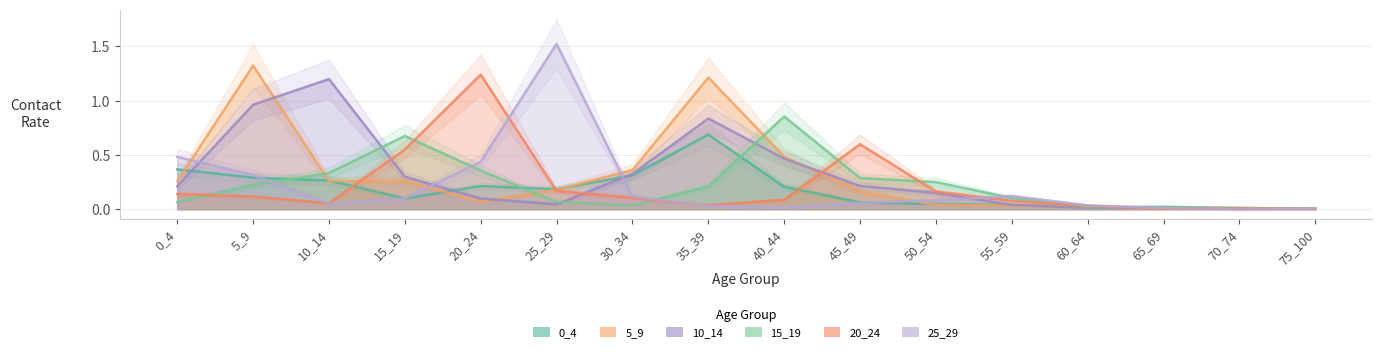

What is the value of the 0_4 point at the 5th from the left?

0.2